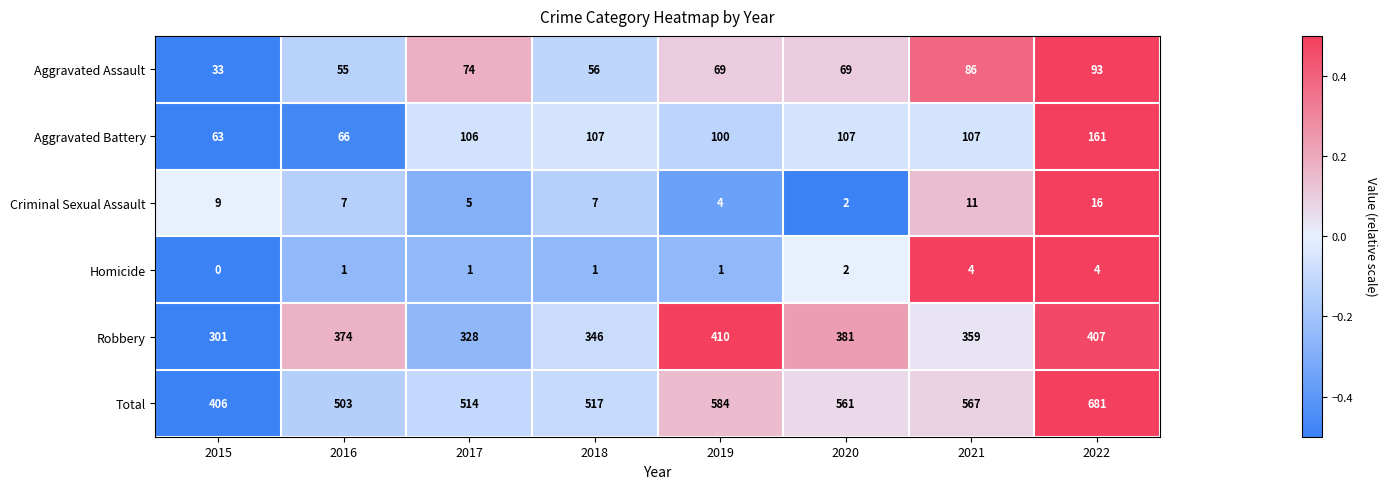

What is the sum of the Homicide values at 2022 and 2017?

5